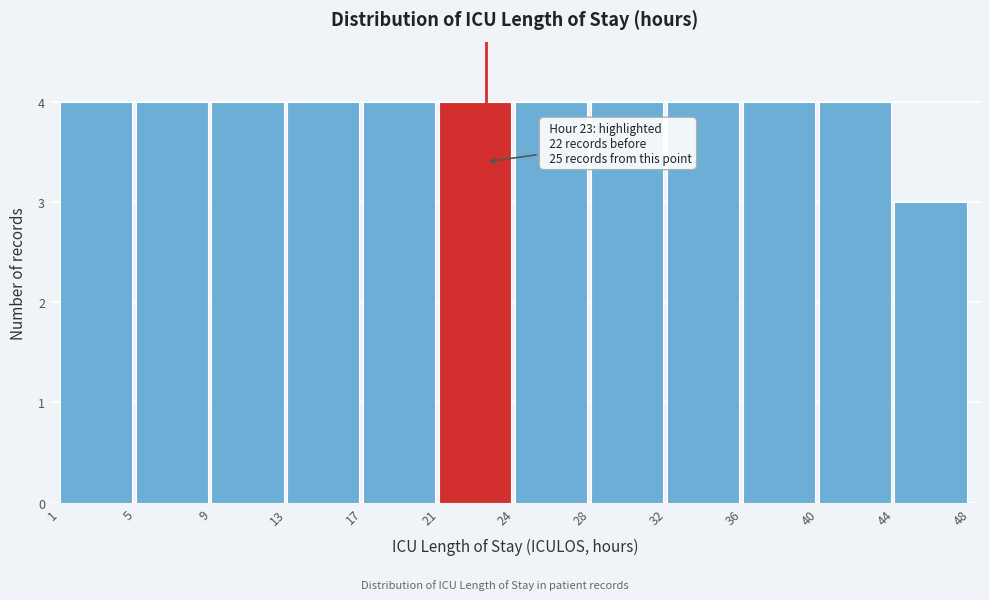

Reading left to right, list all the values displayed in this chart.

1=4	5=4	9=4	13=4	17=4	21=4	24=4	28=4	32=4	36=4	40=4	44=3